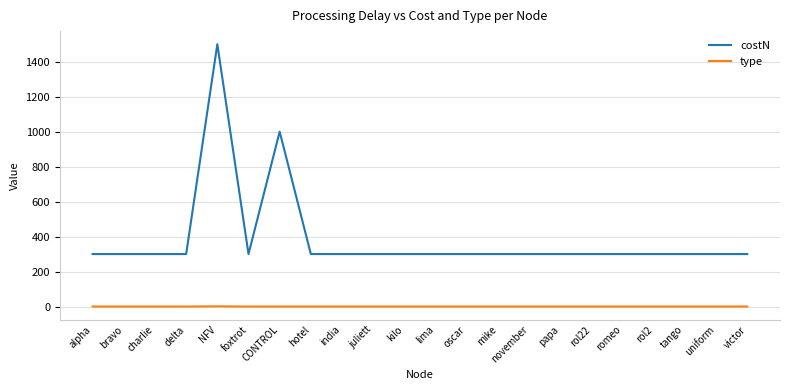

True or false: costN and type cross at least once.

False